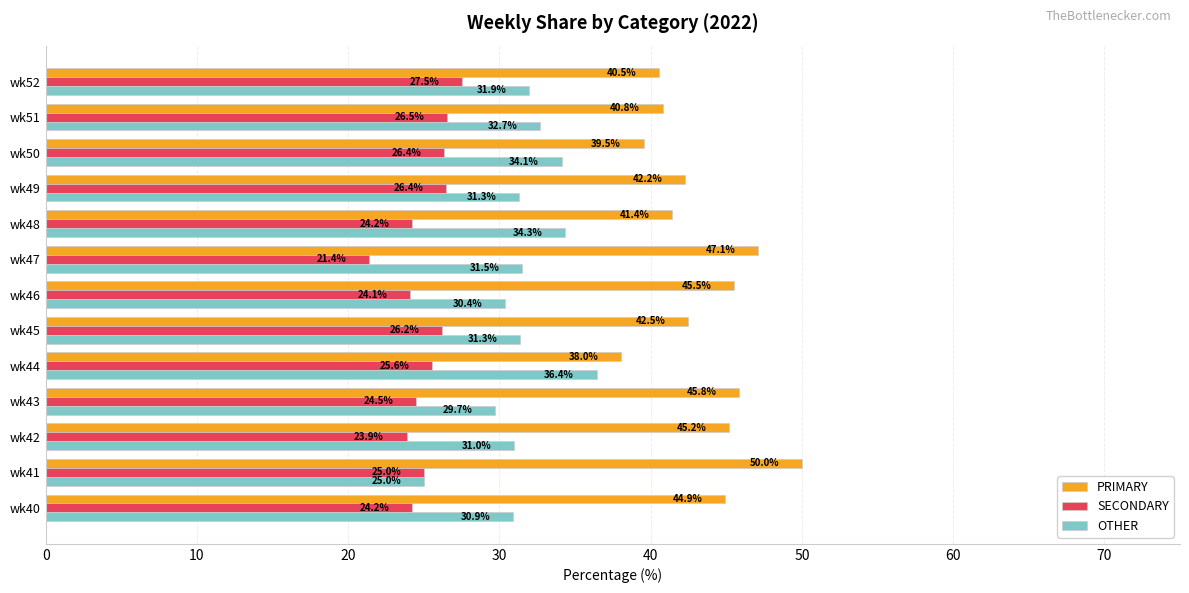

The value of PRIMARY at wk46 is 65.6. True or false?

False